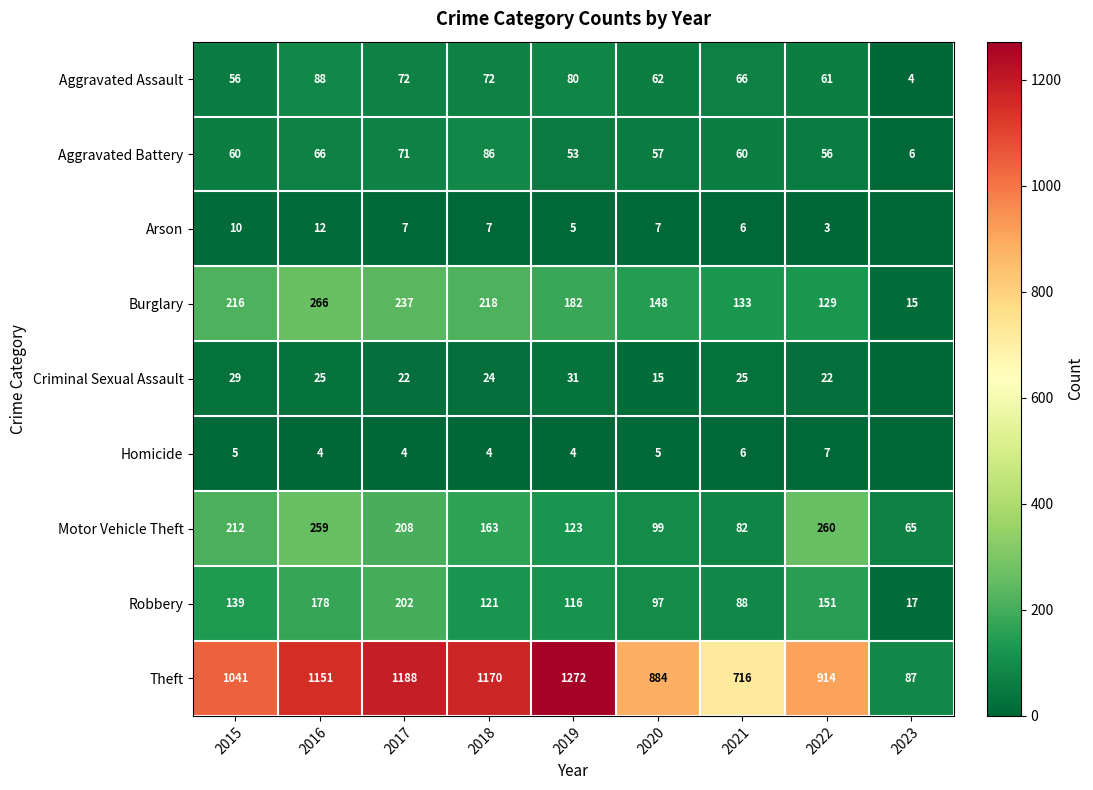

The Motor Vehicle Theft series shows 163 at 2018. True or false?

True